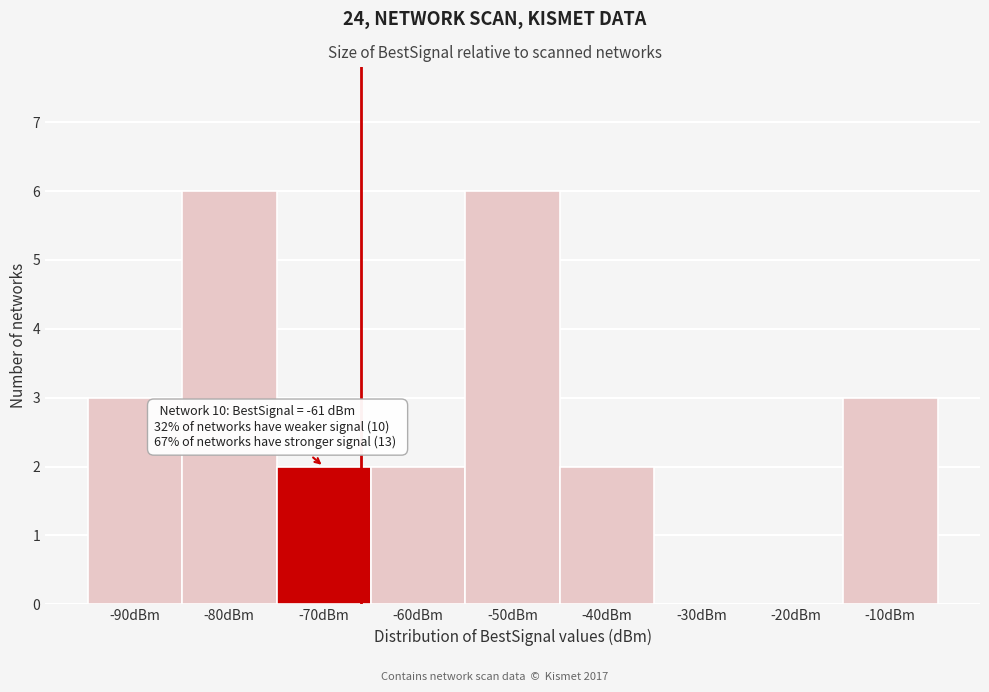

Reading right to left, what are all the values shown in this chart?

-10dBm=3	-20dBm=0	-30dBm=0	-40dBm=2	-50dBm=6	-60dBm=2	-70dBm=2	-80dBm=6	-90dBm=3